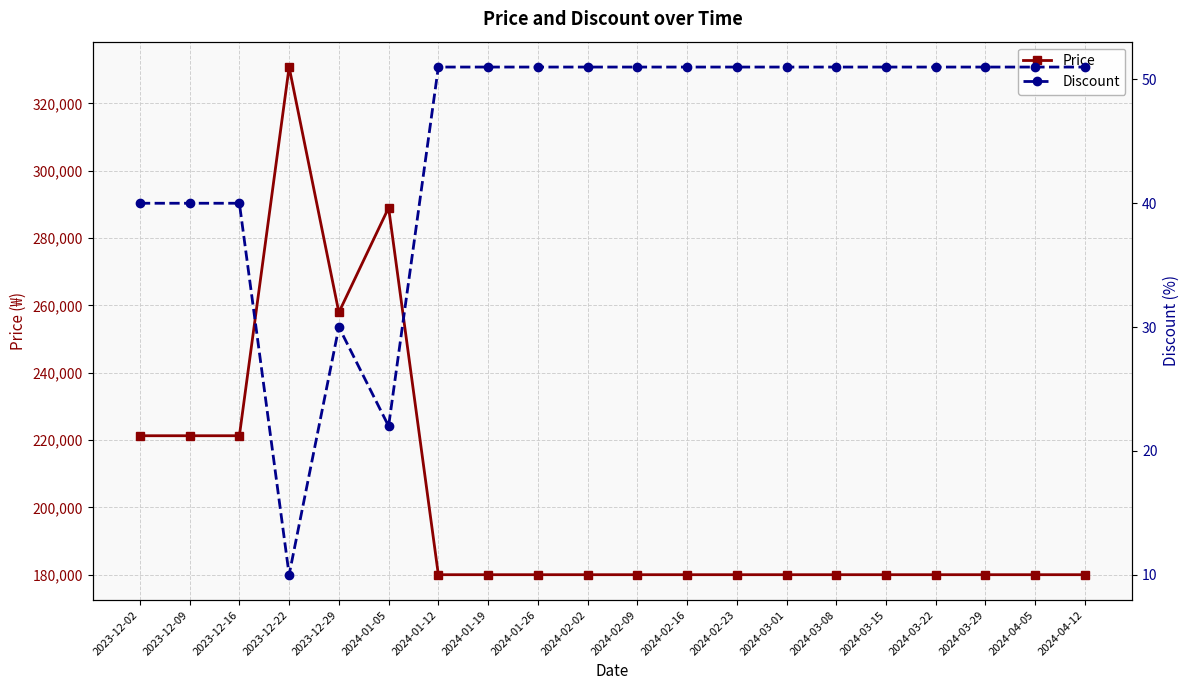

Between 2024-03-01 and 2024-01-19, which is larger?

2024-03-01